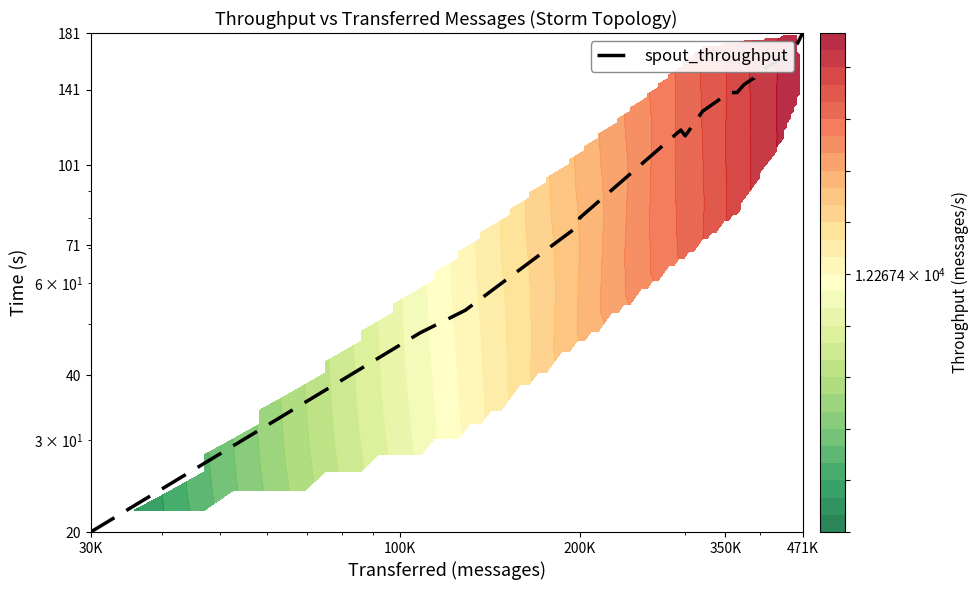

Reading right to left, transcribe all the data shown in this chart.

181.0	172.9	161.9	150.8	148.3	148.2	144.2	139.2	139.1	128.2	115.0	118.0	80.0	77.4	53.2	48.2	20.0